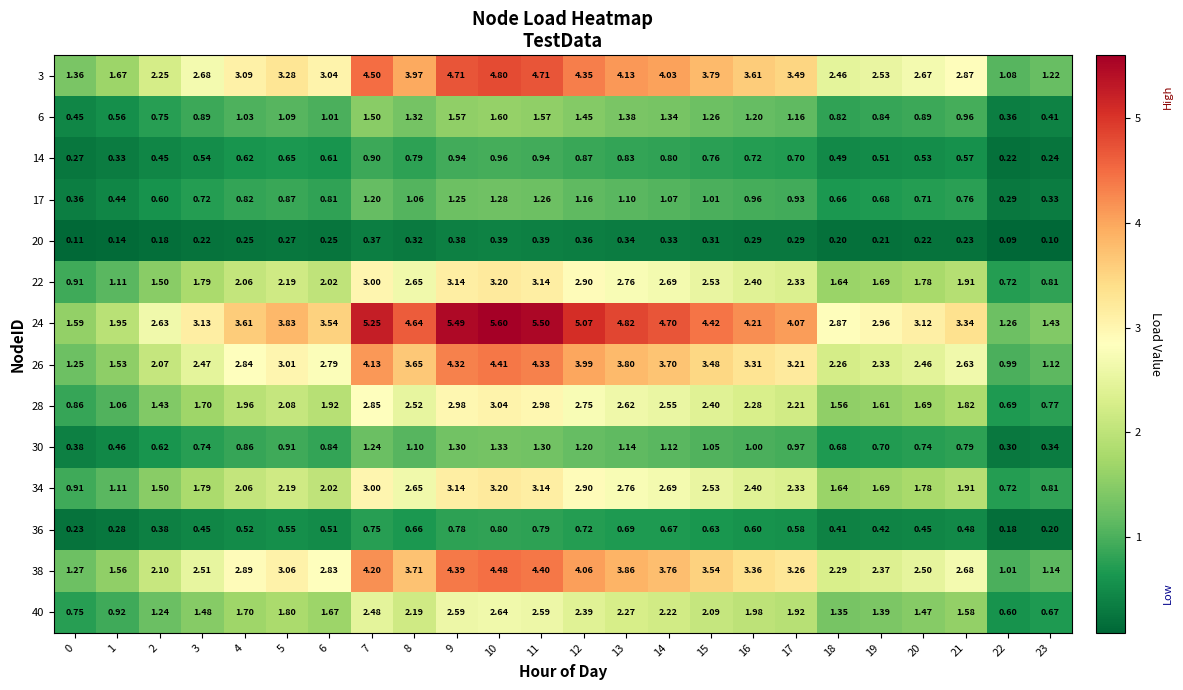

Is the value of 34 at 3 greater than the value of 14 at 20?

Yes